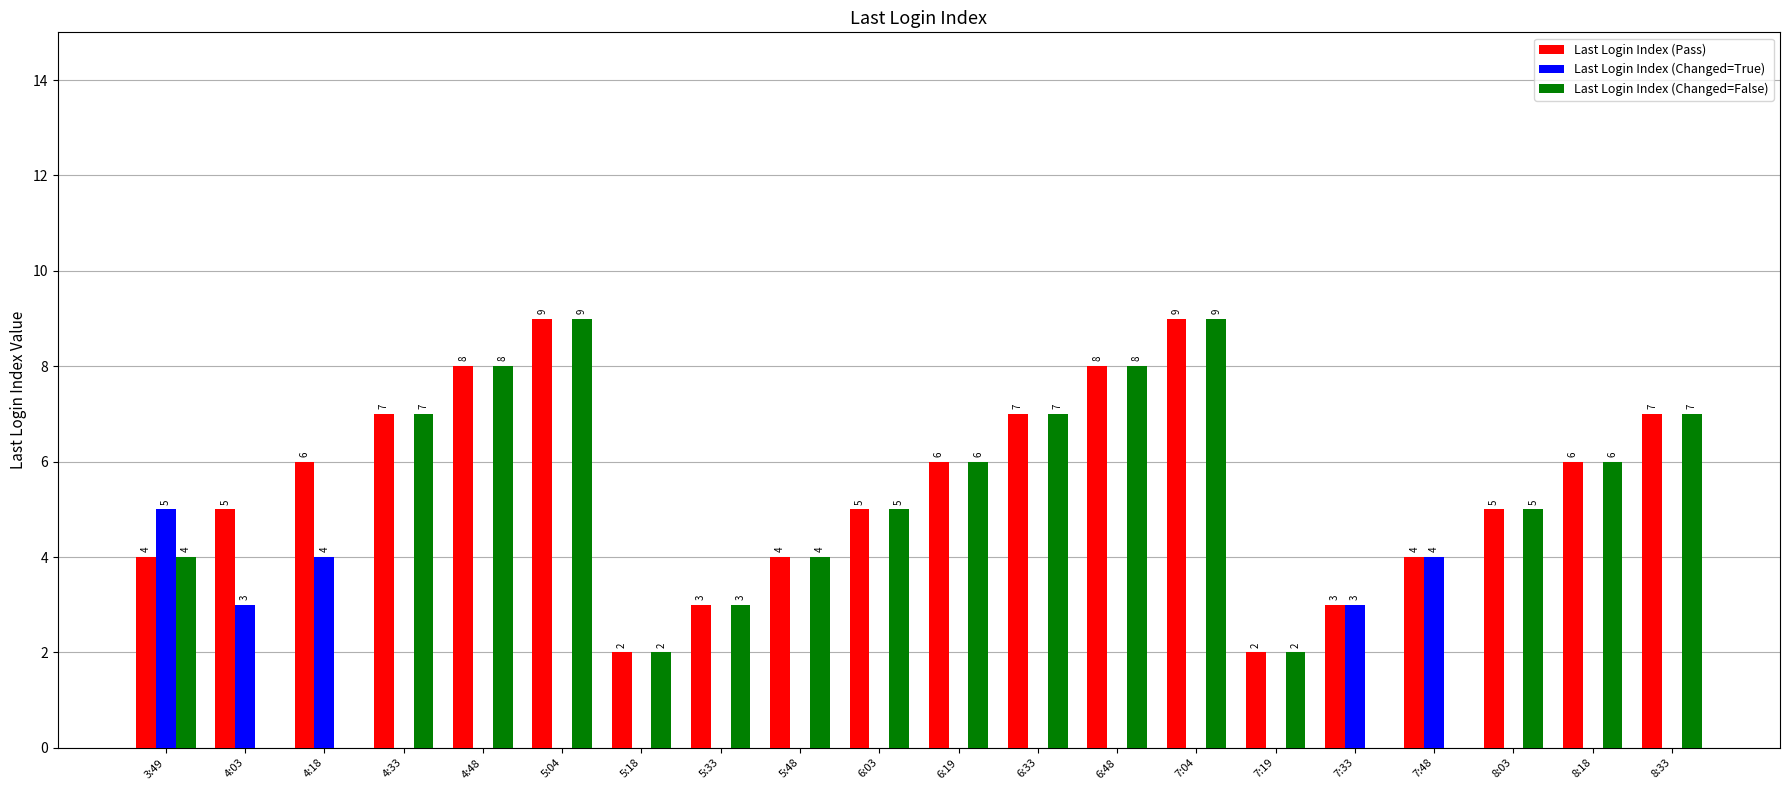

True or false: Last Login Index (Changed=False) has a value of 9 at 7:04.

True